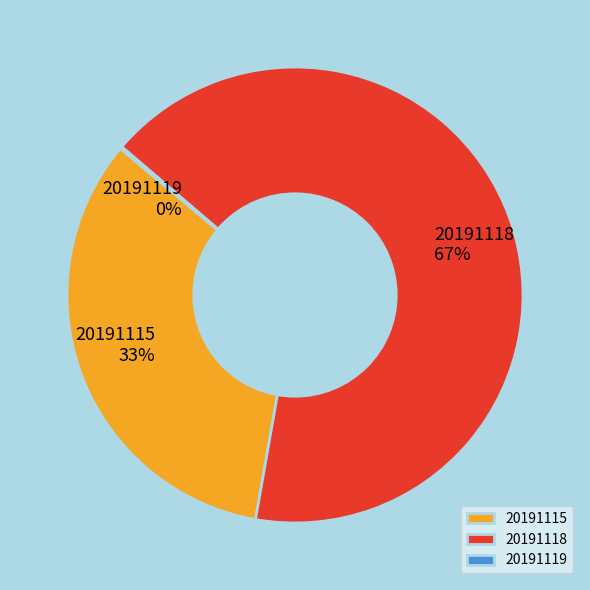

To the nearest percent, what is the combined percentage of 20191118 and 20191115?

100%